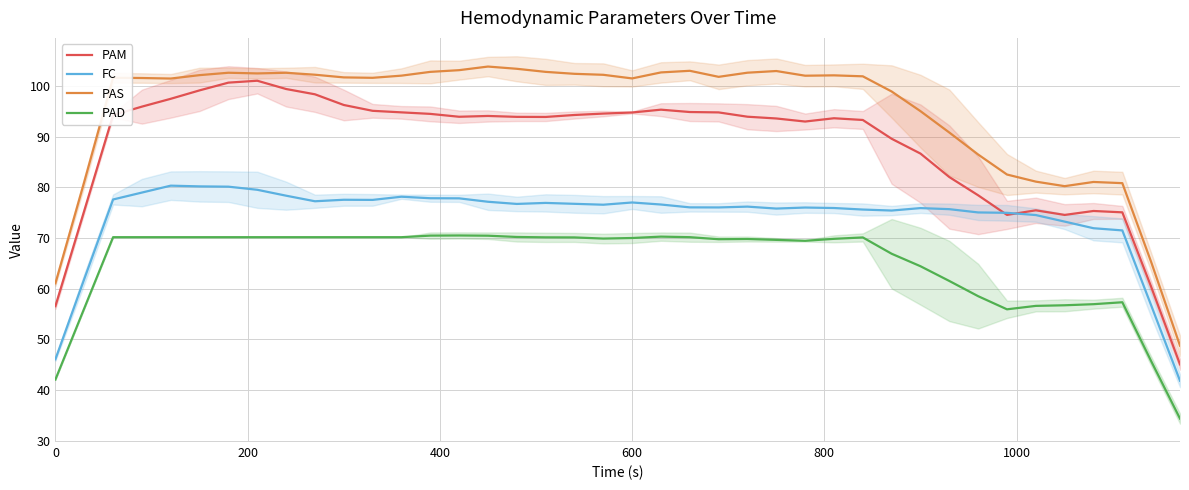

How many lines are shown in the chart?

4